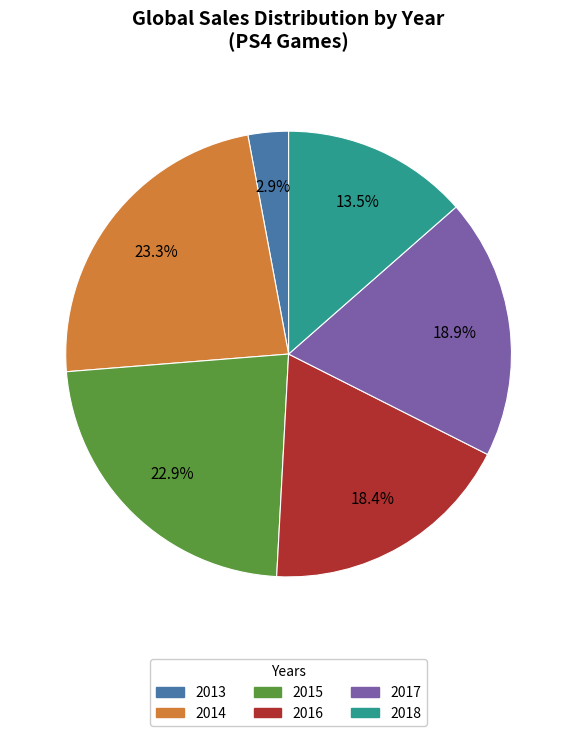

How many segments does this pie chart have?

6